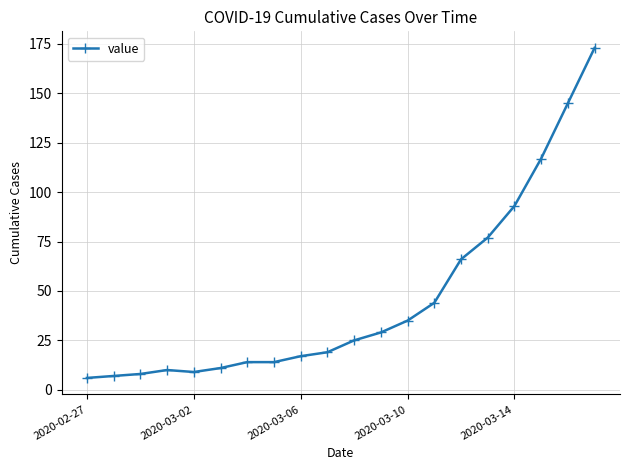

What is the value of the 2nd point from the left?

7